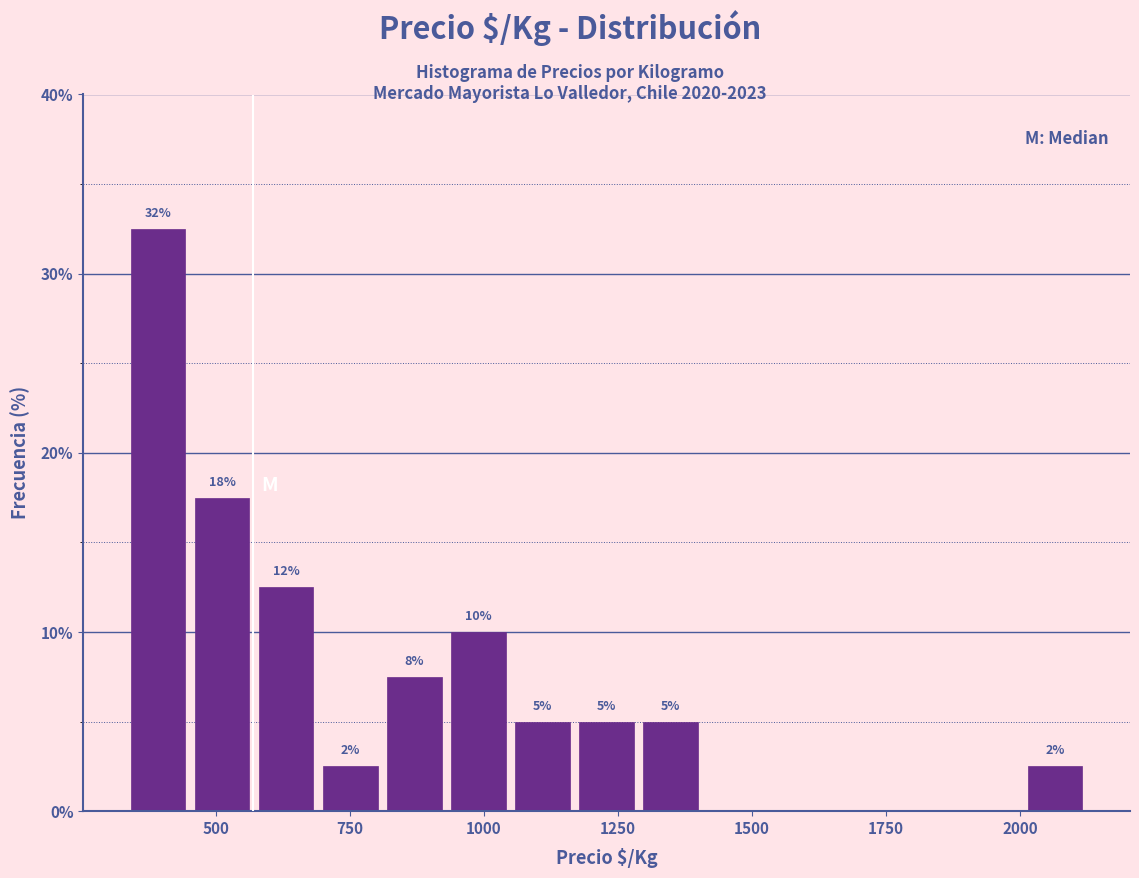

Around what value on the x-axis is the tallest bar? Give the approximate position of its centre, as read against the axis.

400